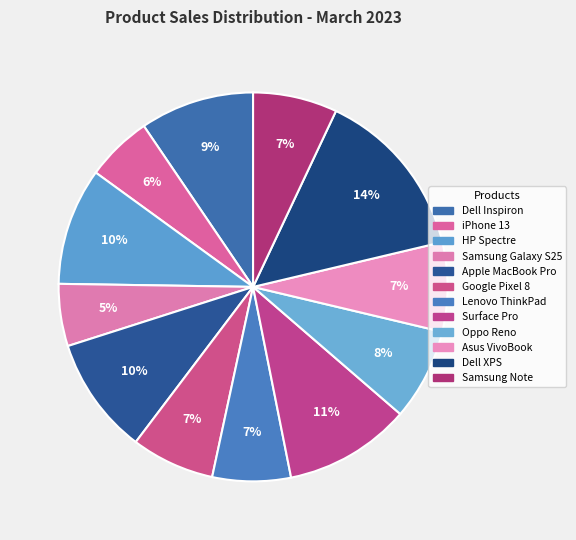

To the nearest percent, what is the difference between the largest and smallest slice percentages?

9%